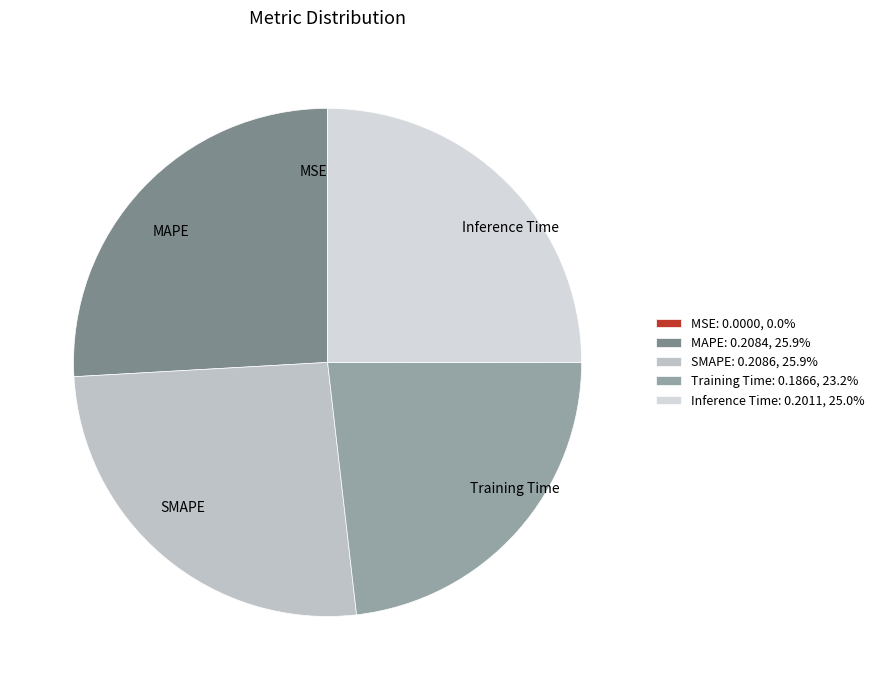

Between Training Time and SMAPE, which is larger?

SMAPE